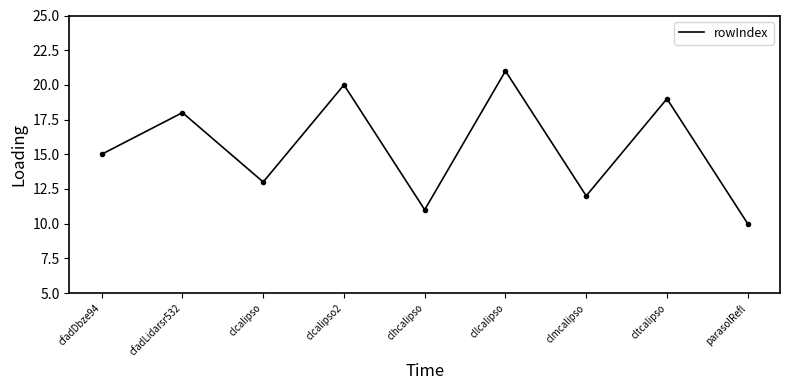

Rank the categories by value from highest to lowest.

cllcalipso, clcalipso2, cltcalipso, cfadLidarsr532, cfadDbze94, clcalipso, clmcalipso, clhcalipso, parasolRefl